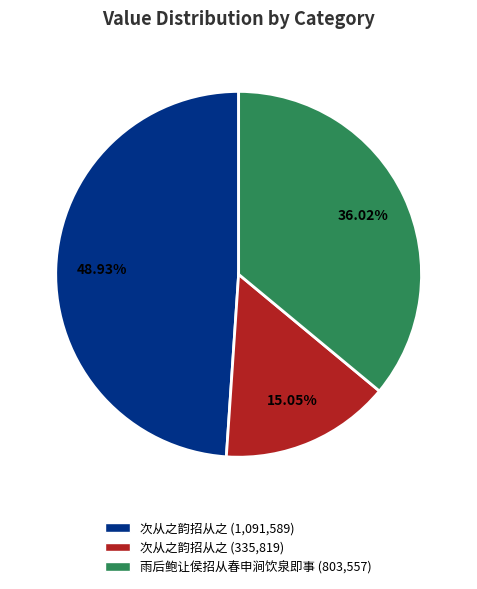

Does 雨后鲍让侯招从春申涧饮泉即事 (803,557) represent more than half of the total?

No